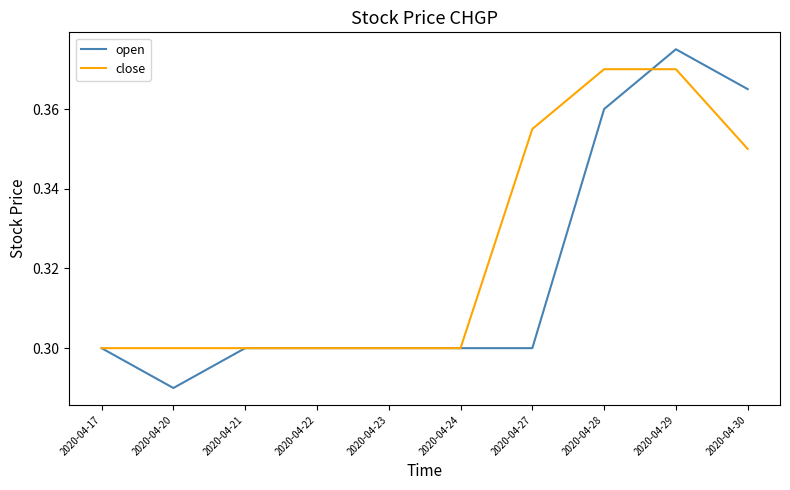

Does the chart display data point markers on the line(s)?

No